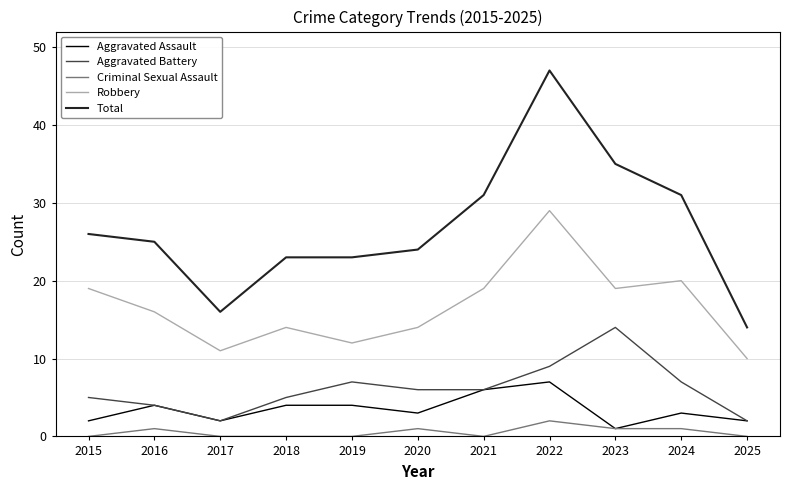

List the series in order of their peak value, highest first.

Total, Robbery, Aggravated Battery, Aggravated Assault, Criminal Sexual Assault